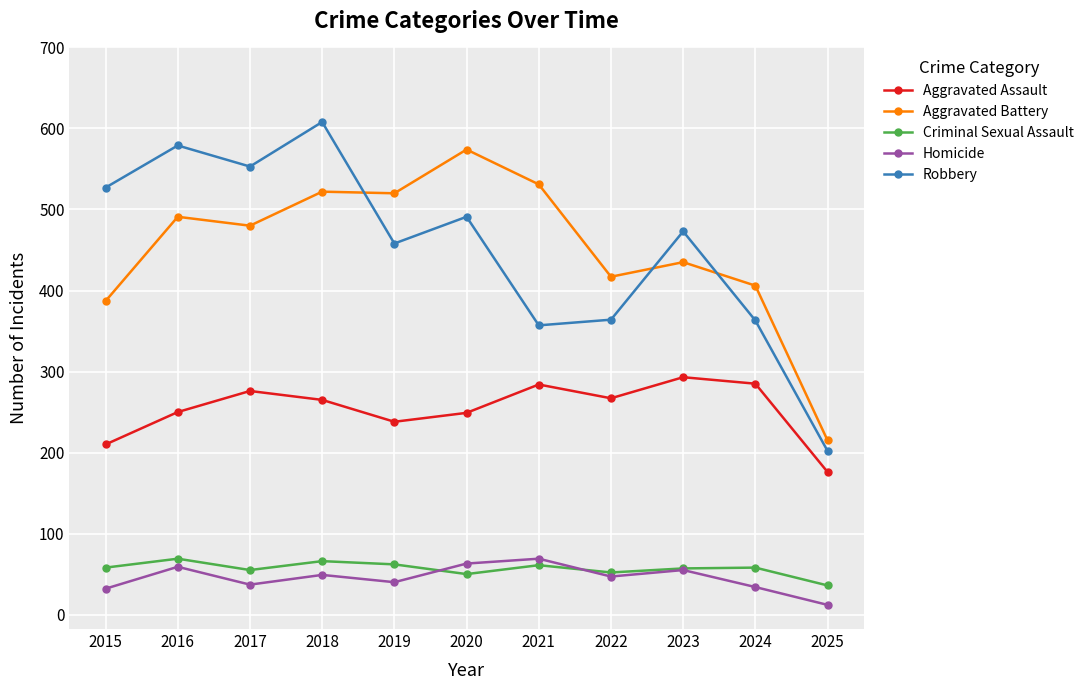

True or false: Homicide and Robbery intersect in this chart.

False